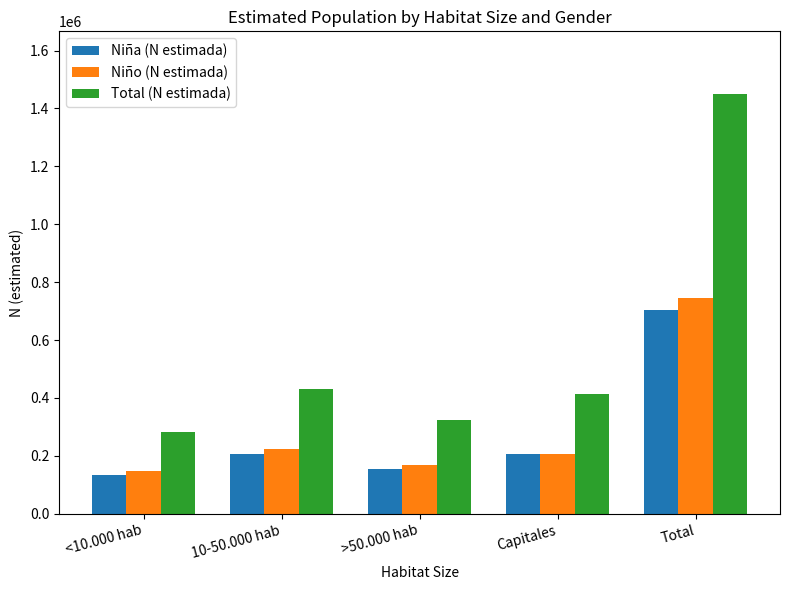

What is the label of the 2nd bar from the left?

10-50.000 hab